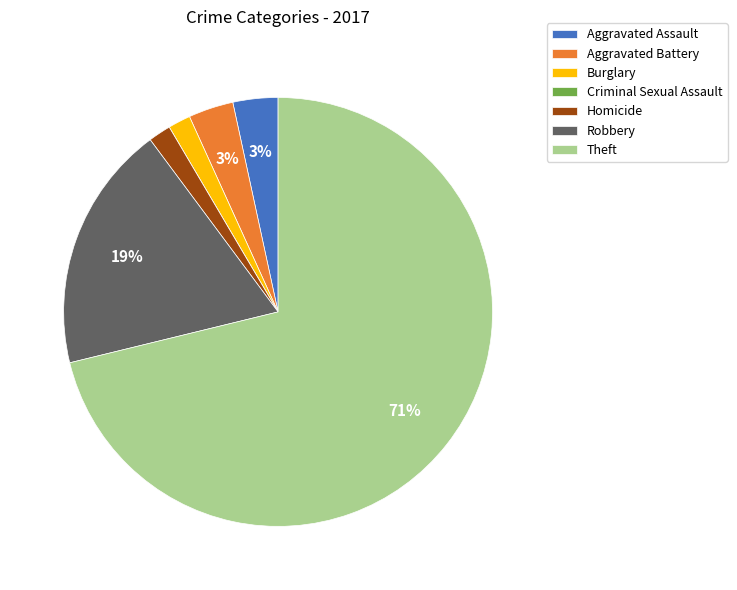

True or false: Aggravated Assault accounts for 3% of the total.

True